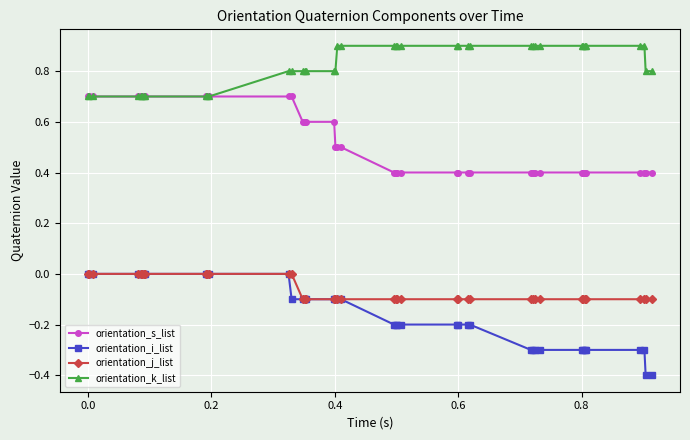

How many lines are shown in the chart?

4